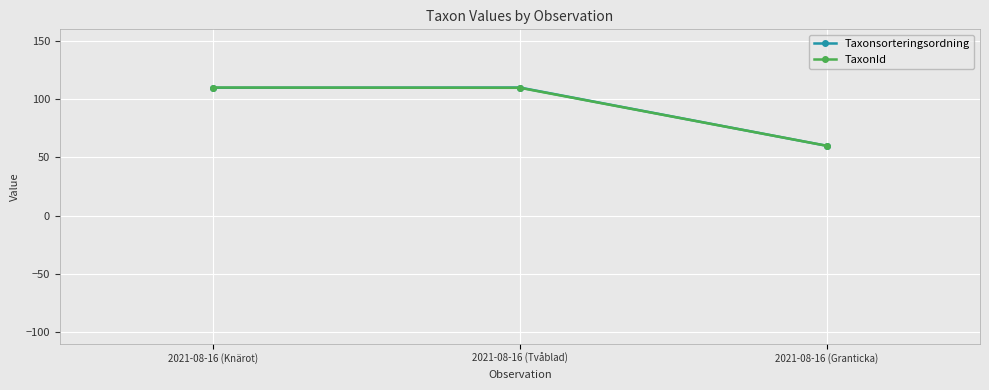

Where is Taxonsorteringsordning nearest to the value 85?

2021-08-16 (Knärot)